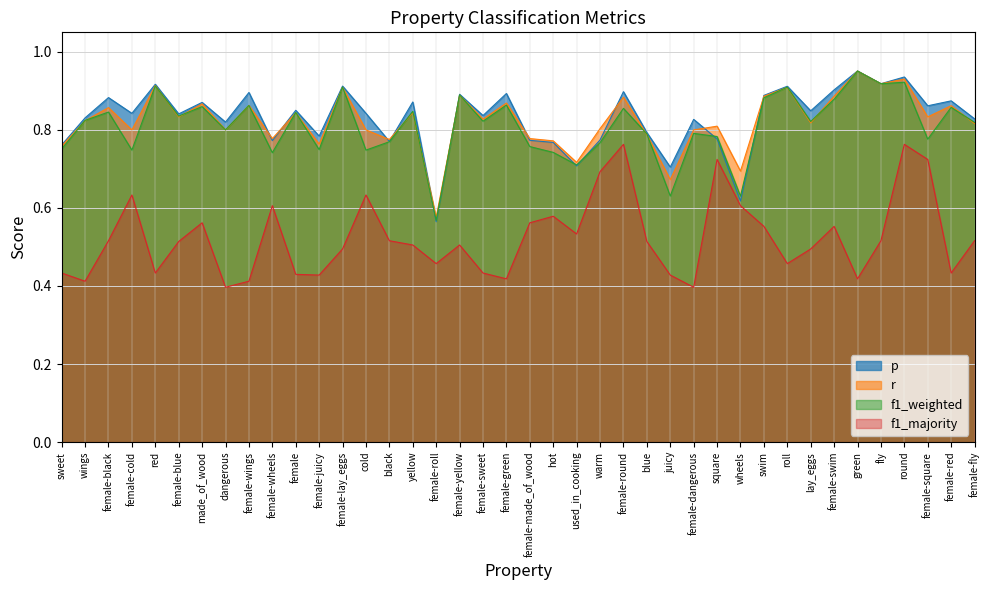

What is the value of the f1_weighted point at the 7th from the left?

0.9